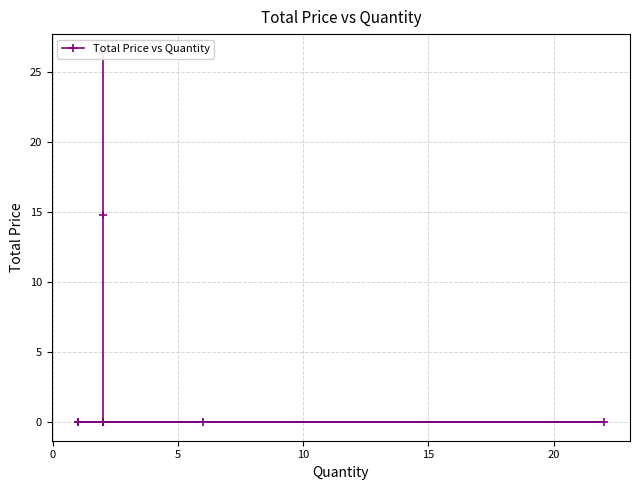

True or false: the data shows 0.0 at 5.

True